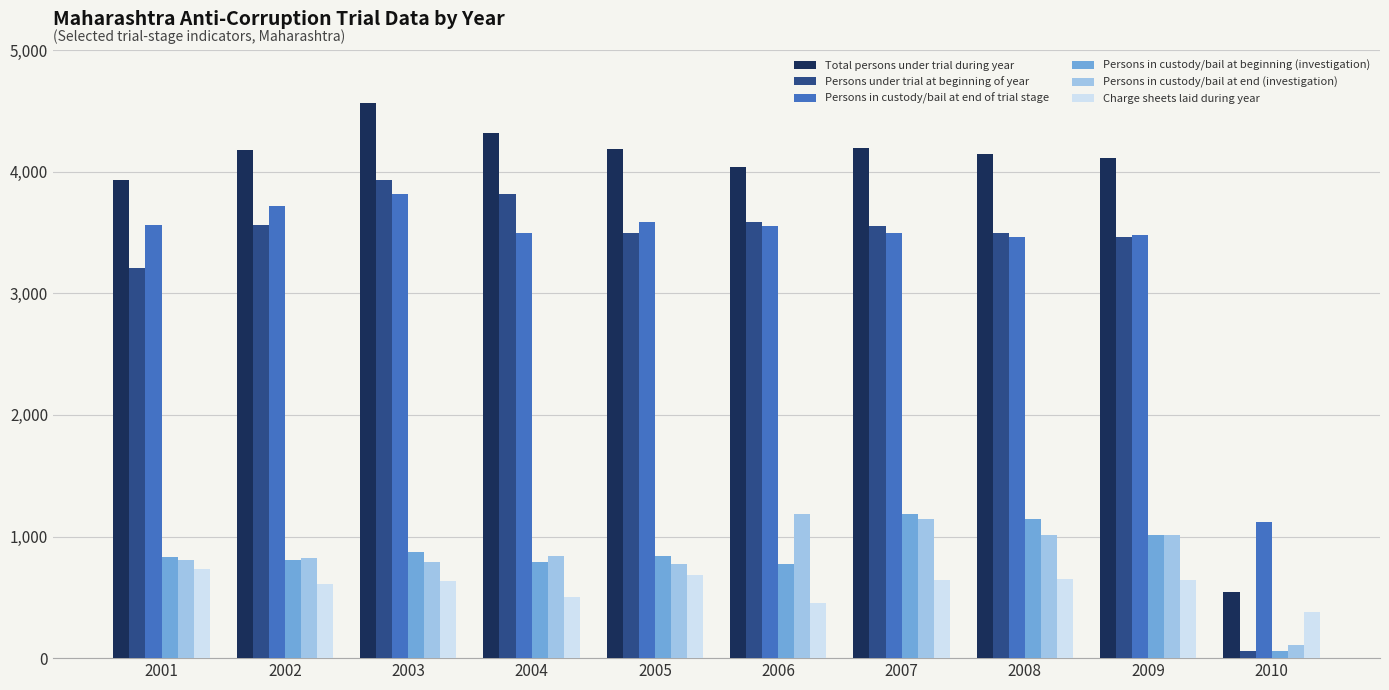

What are all the series names shown in the legend?

Total persons under trial during year, Persons under trial at beginning of year, Persons in custody/bail at end of trial stage, Persons in custody/bail at beginning (investigation), Persons in custody/bail at end (investigation), Charge sheets laid during year